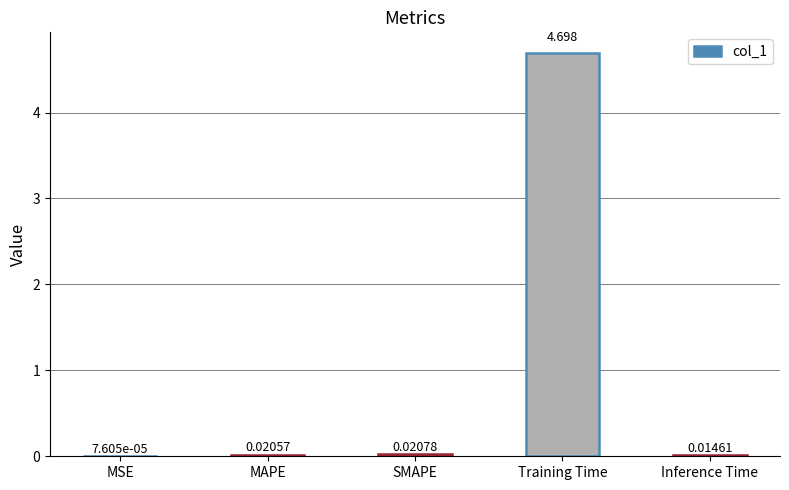

Where is the data nearest to the value 2?

SMAPE